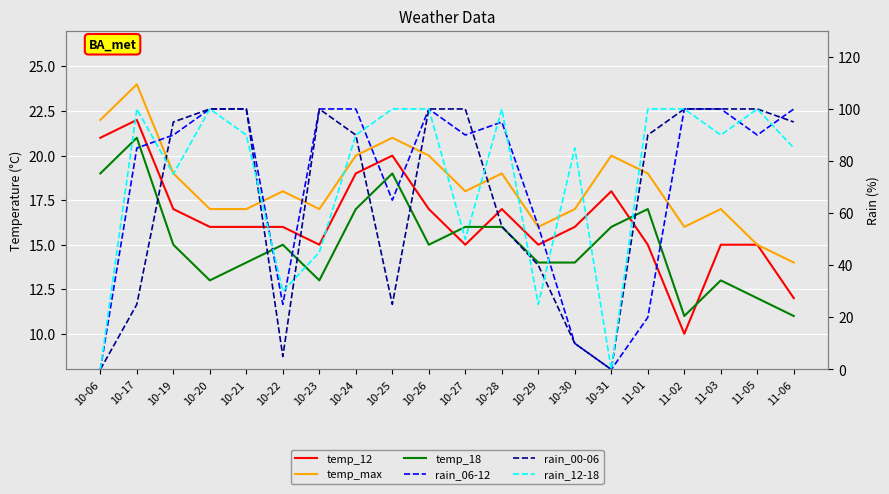

Which has a higher value, 10-25 or 10-21?

10-25